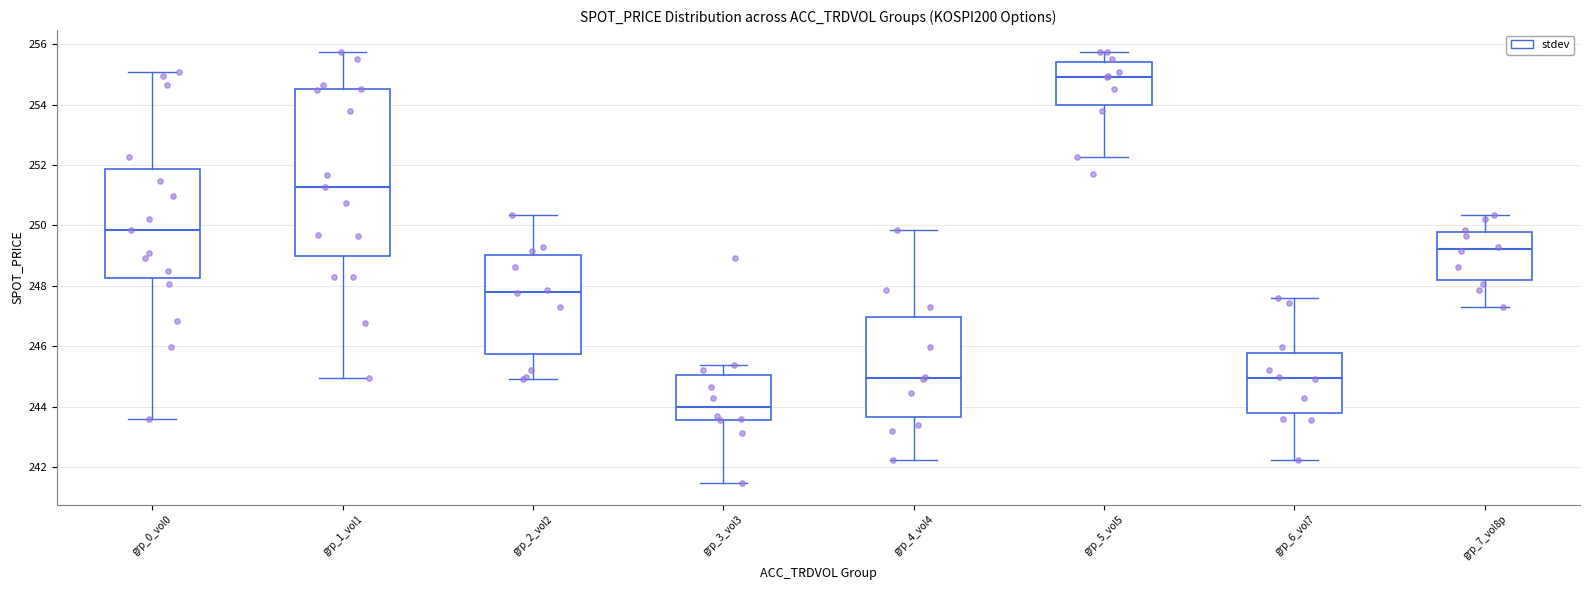

Reading left to right, read every box against the y-axis: the position of its median line, the range the box covers, and the ends of its whiskers. The values are not printed on the chart, so give them approximately, as read against the axis.

grp_0_vol0: median 249.8, box 248.2 to 251.8, whiskers 243.6 to 255.0
grp_1_vol1: median 251.2, box 249.0 to 254.6, whiskers 245.0 to 255.8
grp_2_vol2: median 247.8, box 245.8 to 249.0, whiskers 245.0 to 250.4
grp_3_vol3: median 244.0, box 243.6 to 245.0, whiskers 241.4 to 245.4
grp_4_vol4: median 245.0, box 243.6 to 247.0, whiskers 242.2 to 249.8
grp_5_vol5: median 255.0, box 254.0 to 255.4, whiskers 252.2 to 255.8
grp_6_vol7: median 245.0, box 243.8 to 245.8, whiskers 242.2 to 247.6
grp_7_vol8p: median 249.2, box 248.2 to 249.8, whiskers 247.4 to 250.4